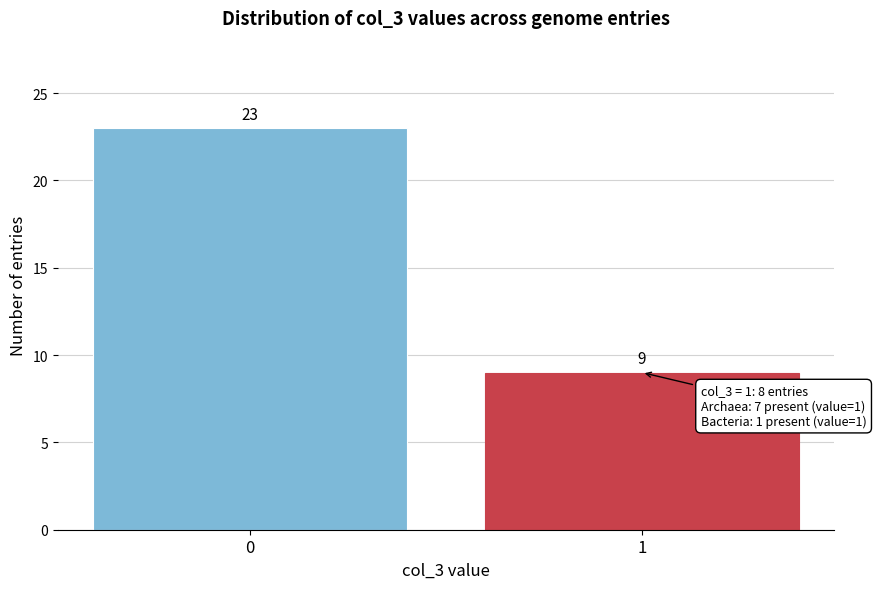

Reading left to right, list all the values displayed in this chart.

23	9